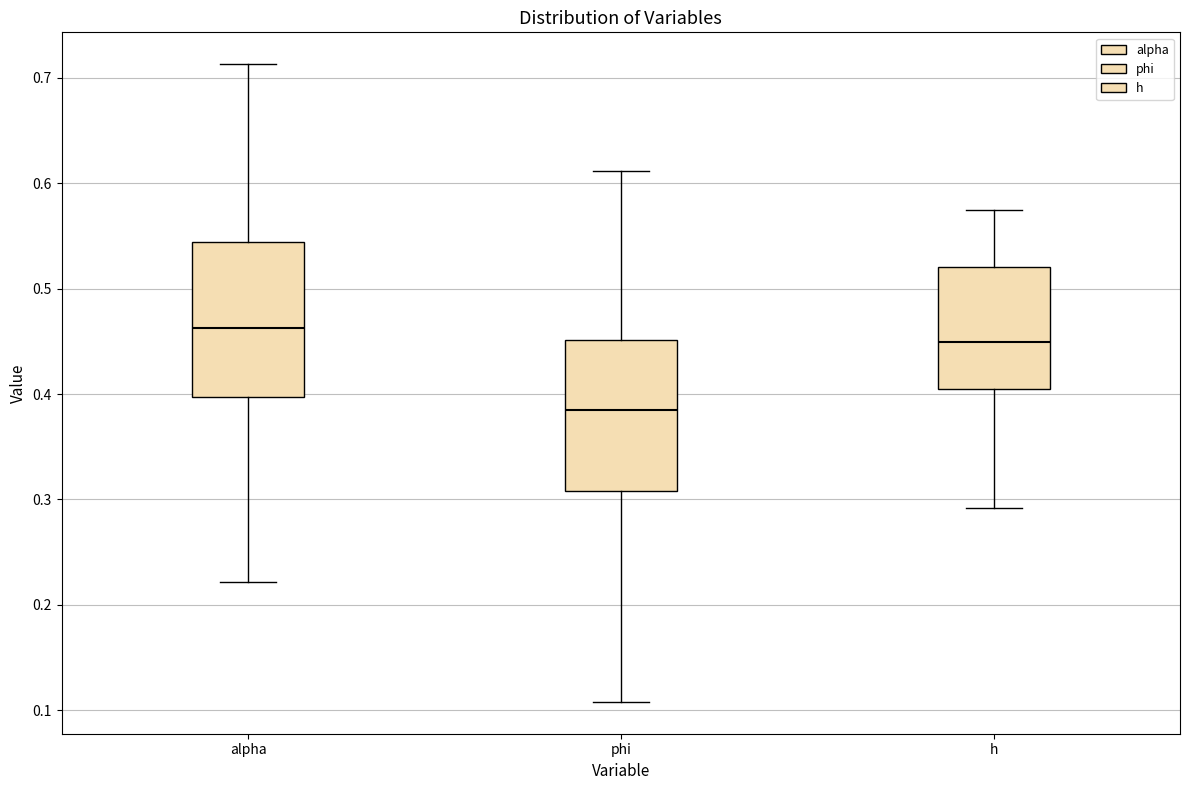

Where is the lower edge of the box for h on the y-axis? The values are not printed on the chart, so give them approximately, as read against the axis.

0.40